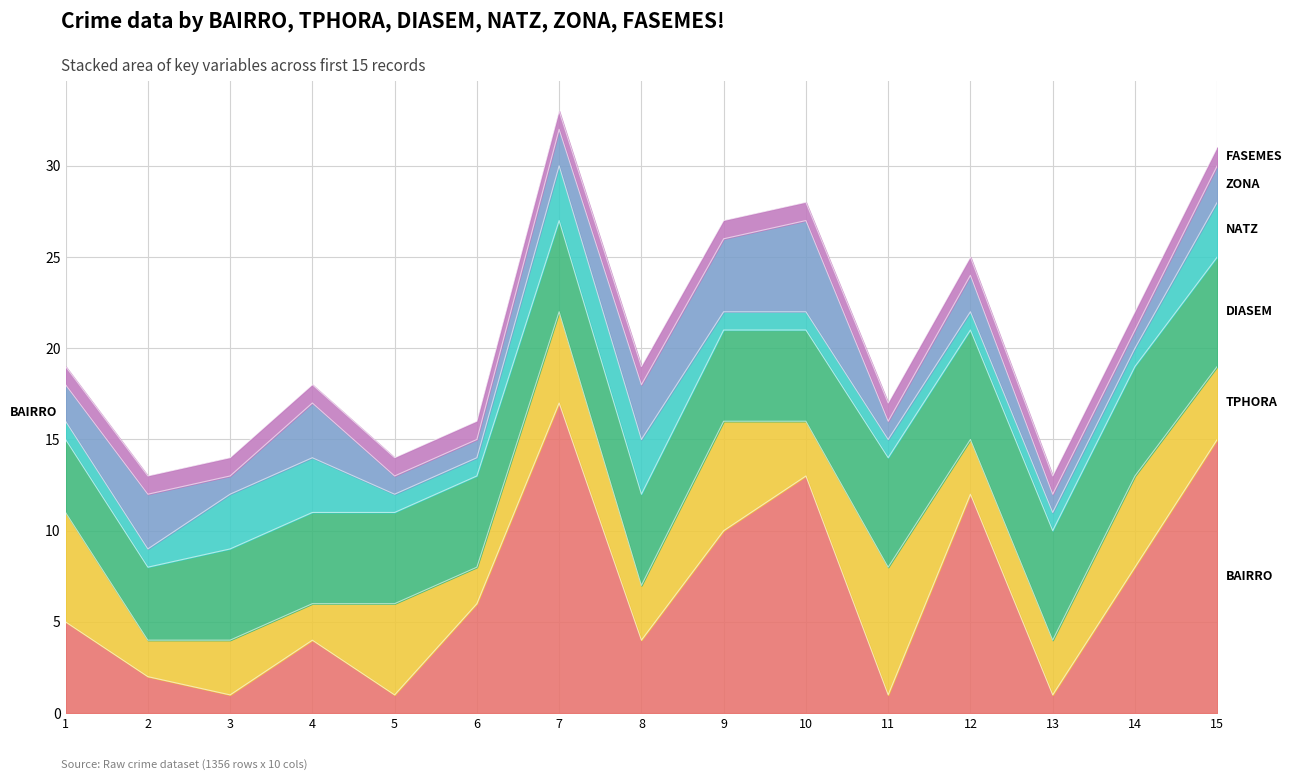

How many lines are shown in the chart?

6